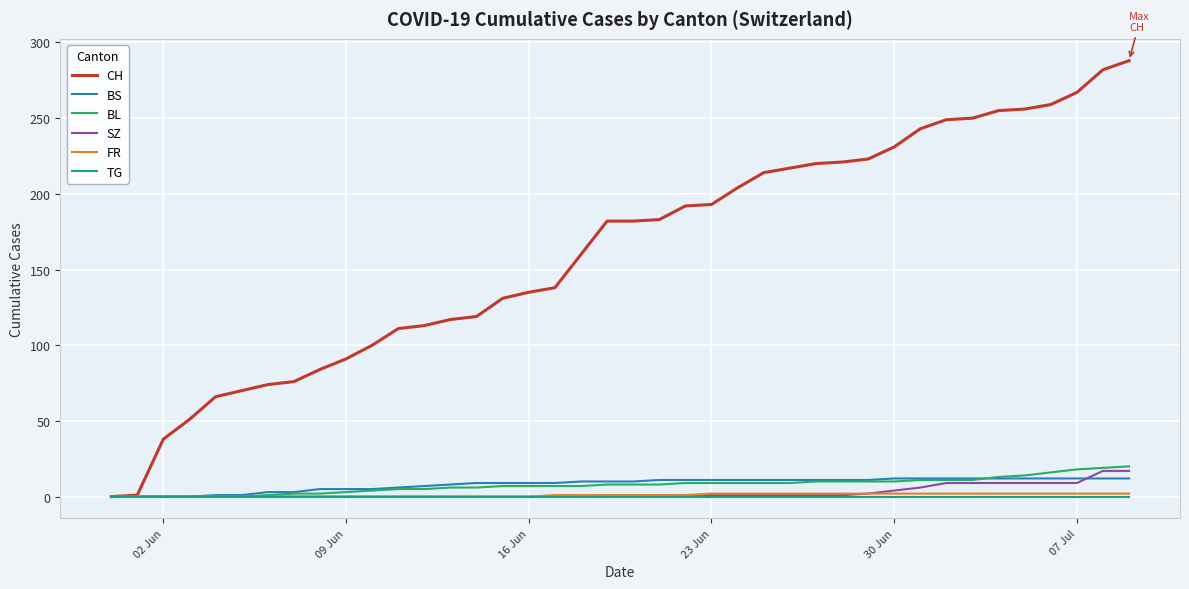

Which series has the largest total across all categories?

CH